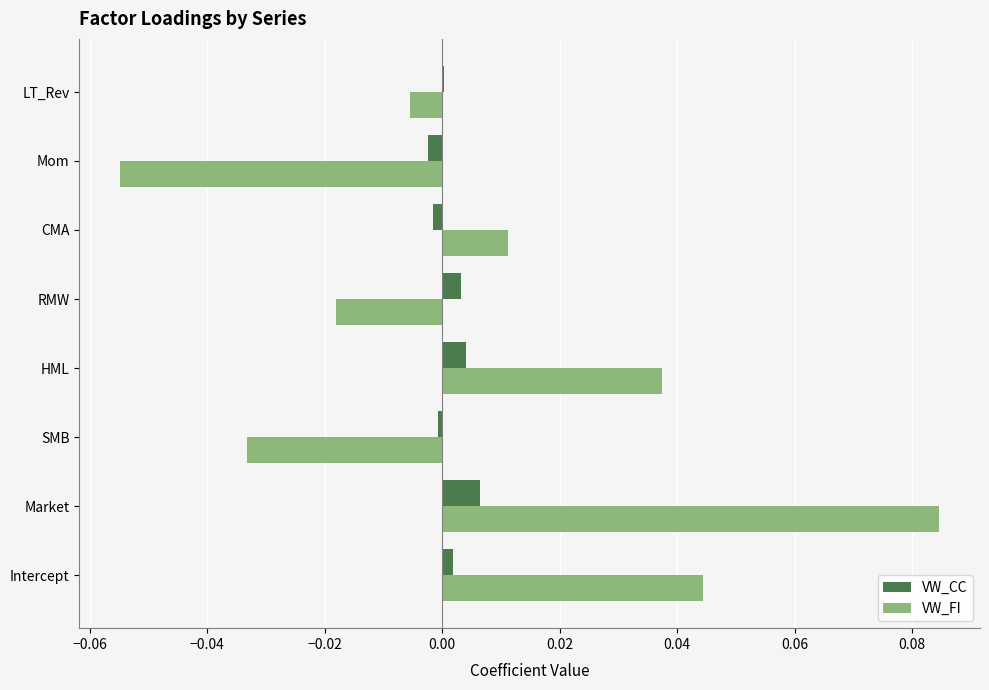

How many series are shown in this chart?

2